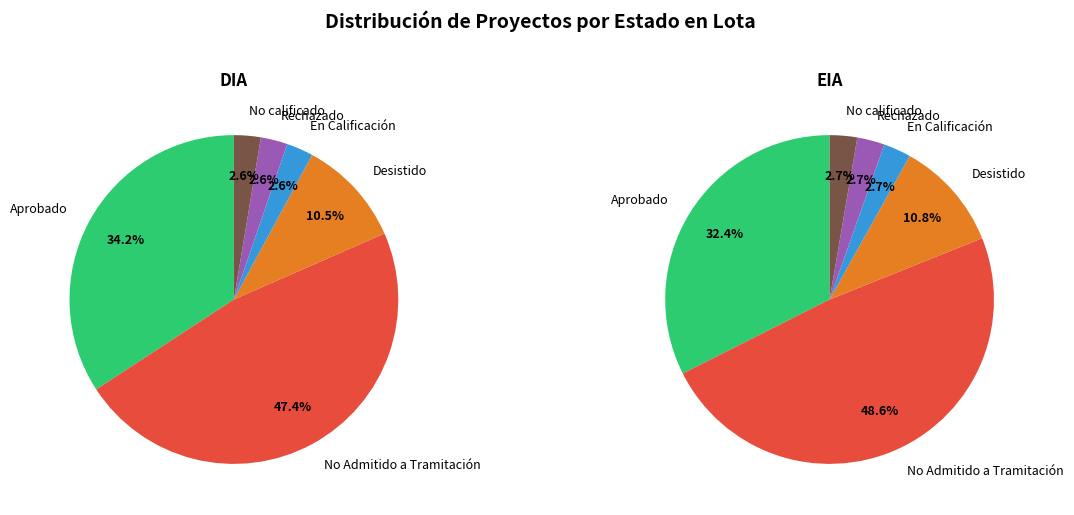

Which category has the biggest portion of the pie?

No Admitido a Tramitación